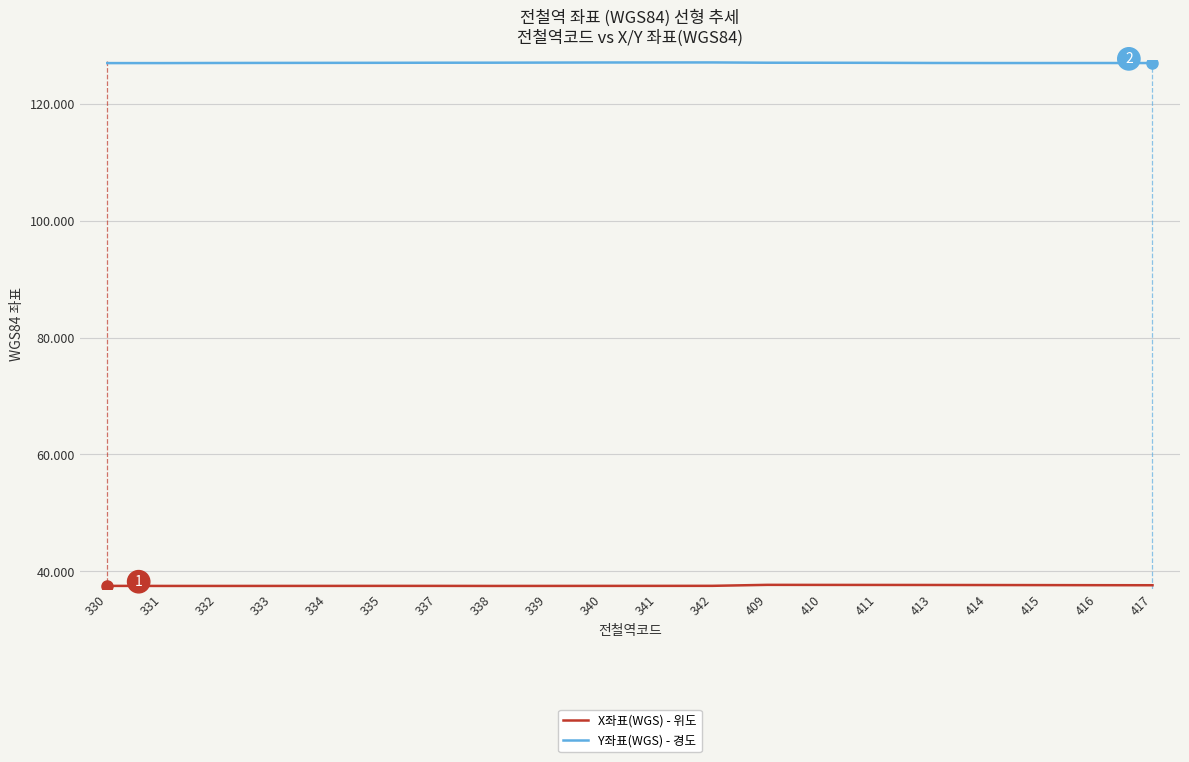

The value of Y좌표(WGS) - 경도 at 416 is 67.5. True or false?

False